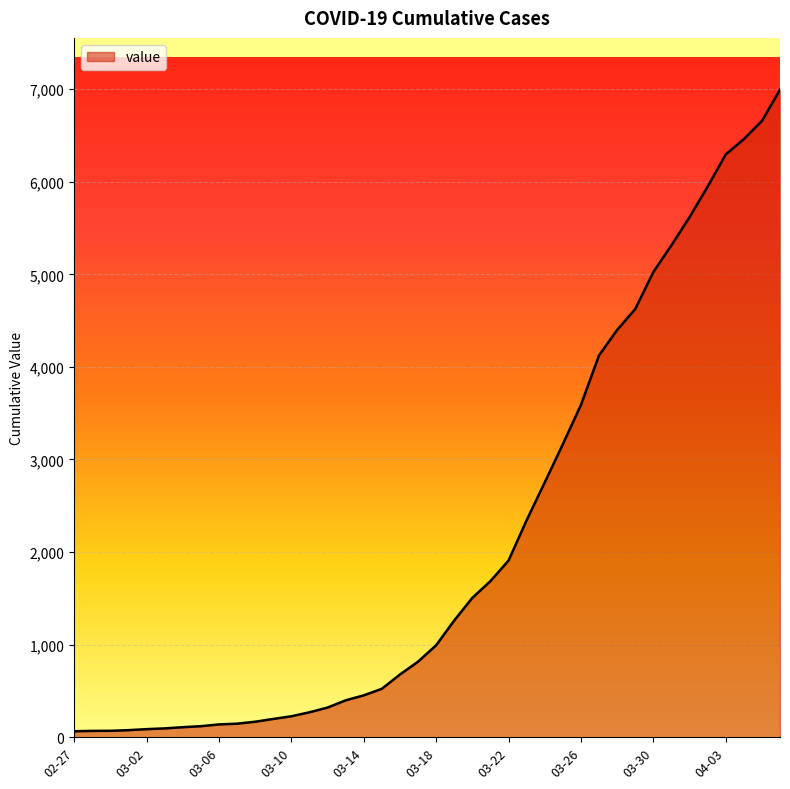

Does the chart display data point markers on the line(s)?

No